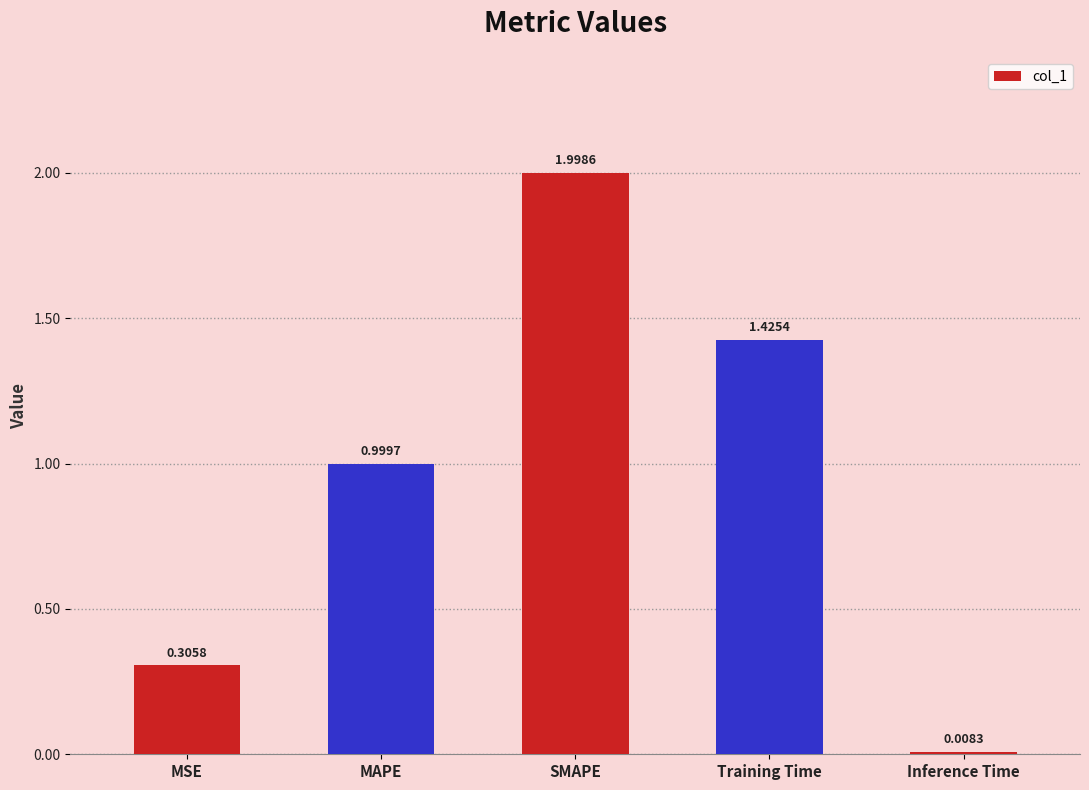

What is the change in value from SMAPE to Inference Time?

-2.0